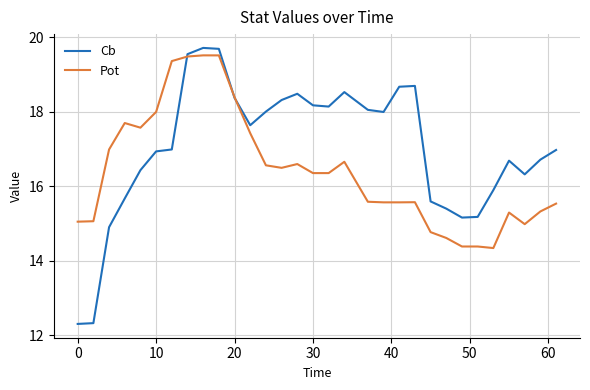

Which series has the largest total across all categories?

Cb